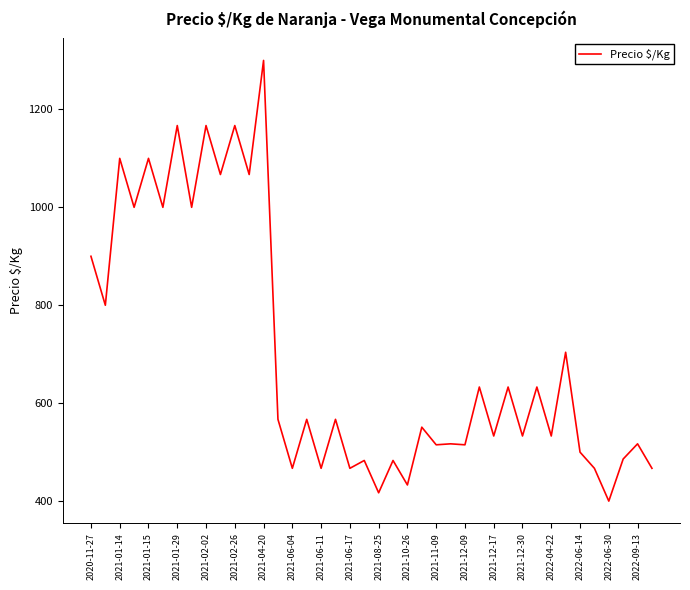

What is the maximum value shown in the chart?

1300